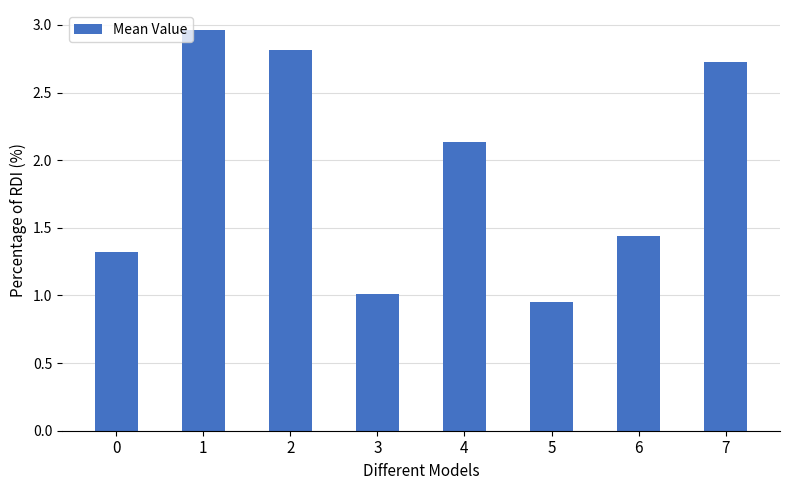

What is the value of the 8th bar from the left?

2.7